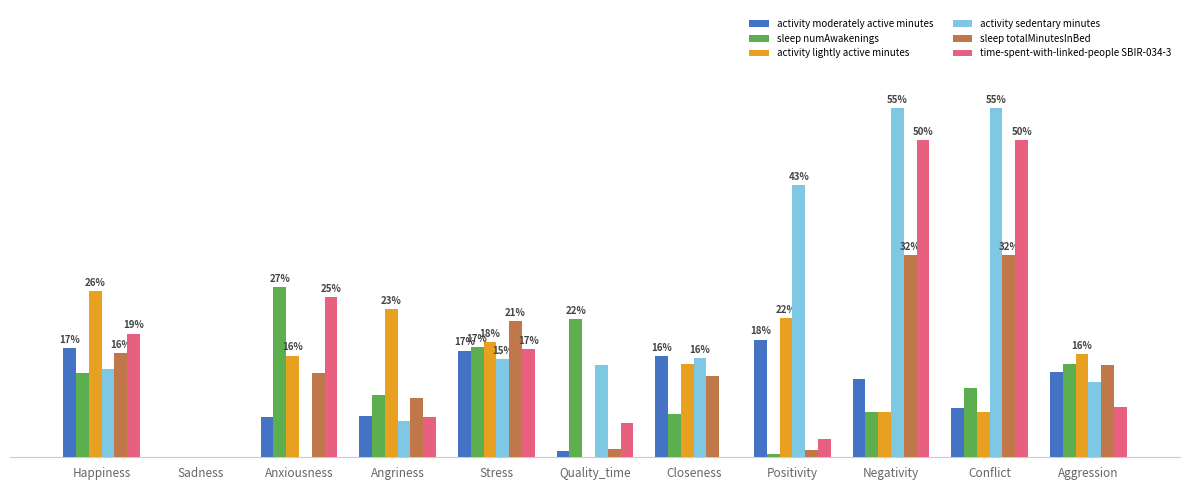

What is the total value across all series at Quality_time?

0.4